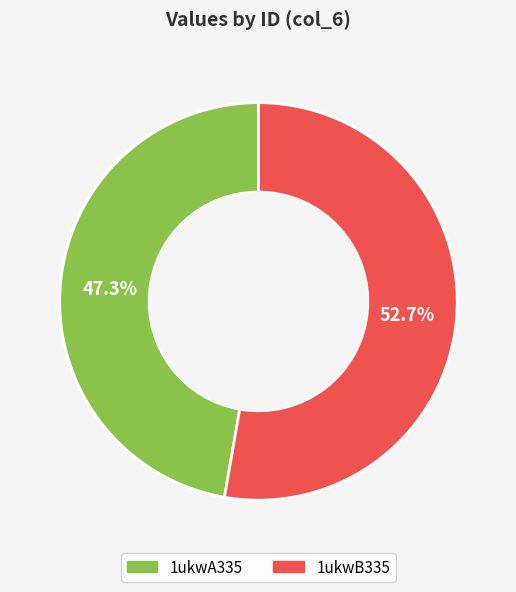

To the nearest percent, what is the difference between the 1ukwA335 and 1ukwB335 slice percentages?

5%